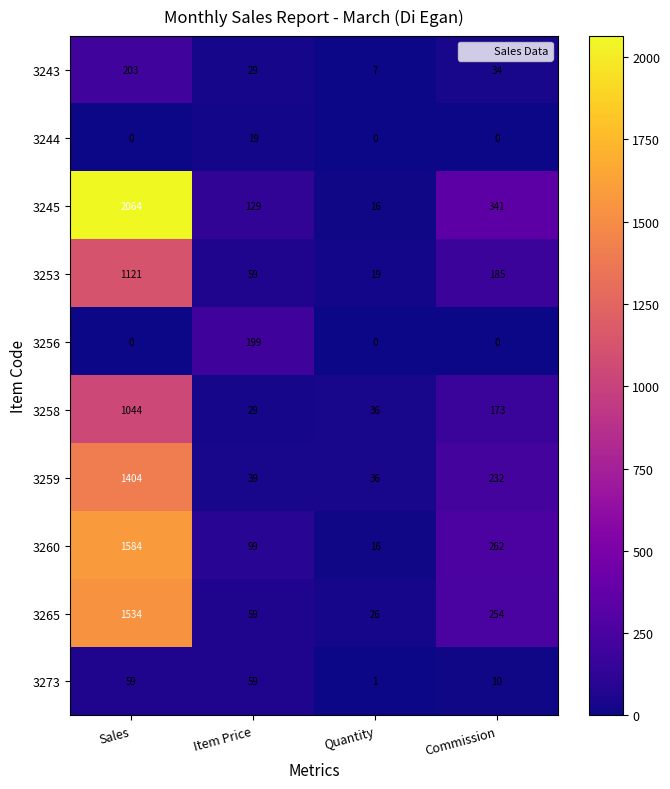

List the series in order of their peak value, lowest first.

3244, 3273, 3256, 3243, 3258, 3253, 3259, 3265, 3260, 3245